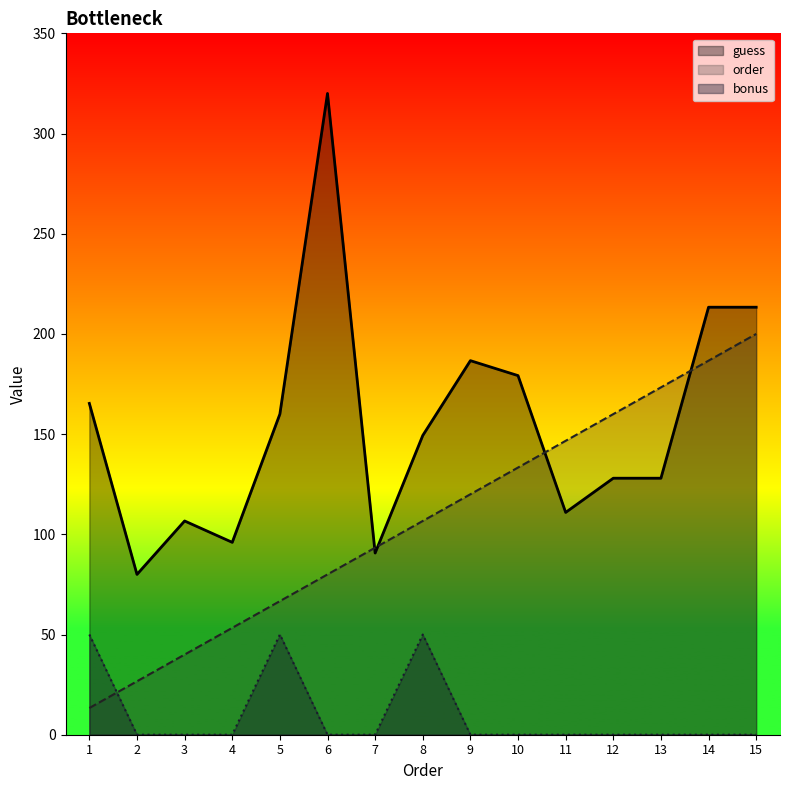

The value of order at 2 is 12.2. True or false?

False